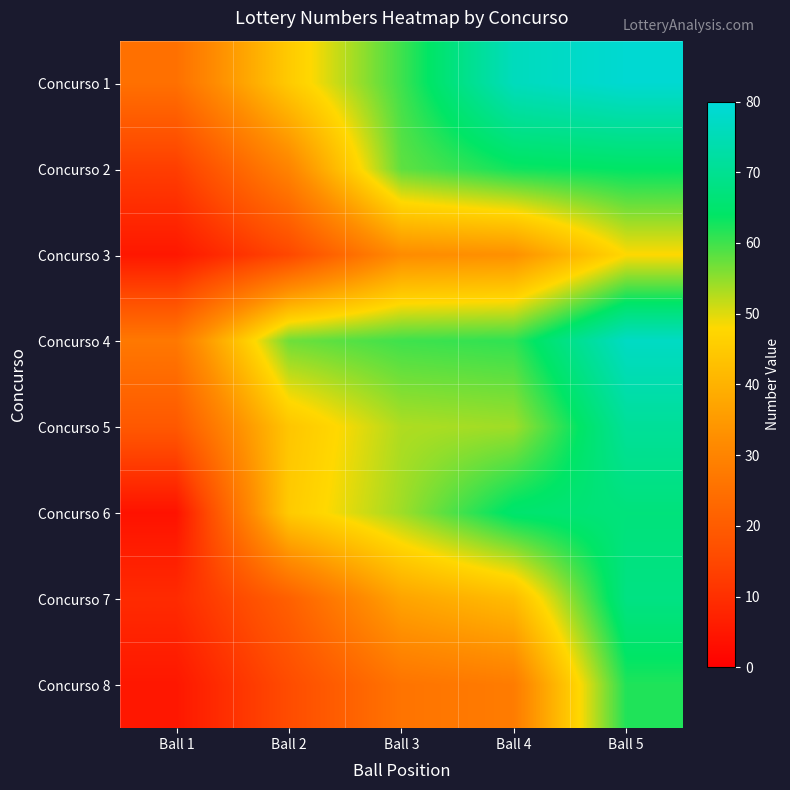

What is the difference between the highest and lowest values at Ball 1?

23